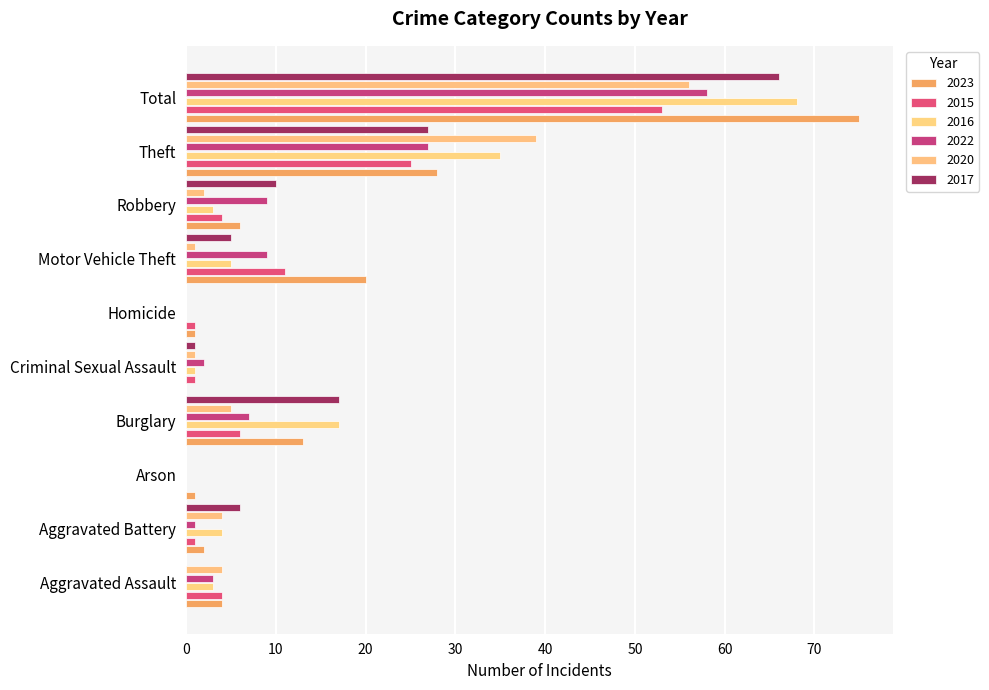

What is the difference between the second highest and second lowest values in the 2023 series?

27